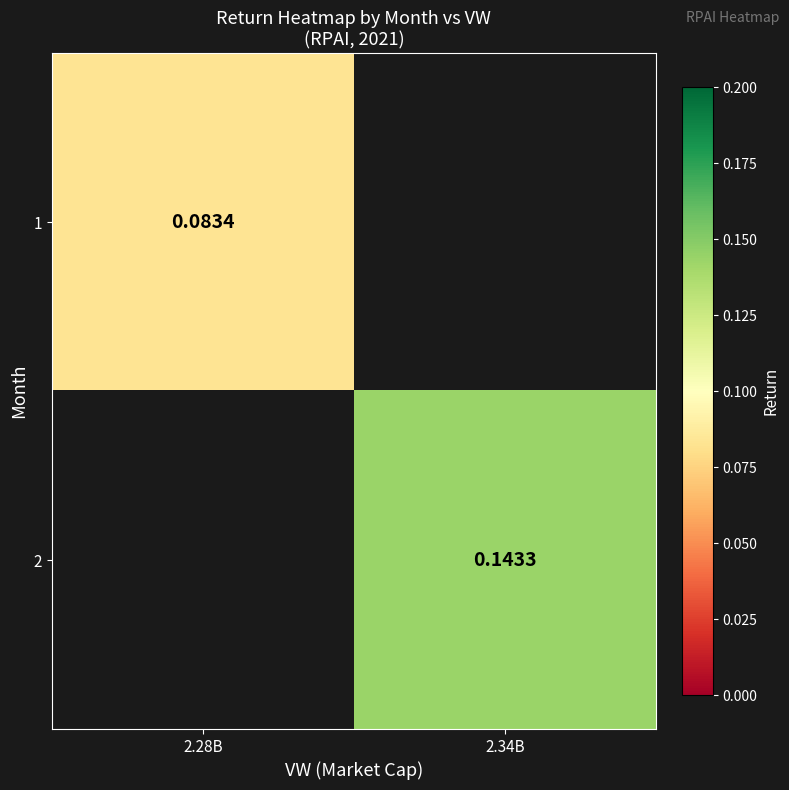

What is the minimum value shown in the chart?

0.1